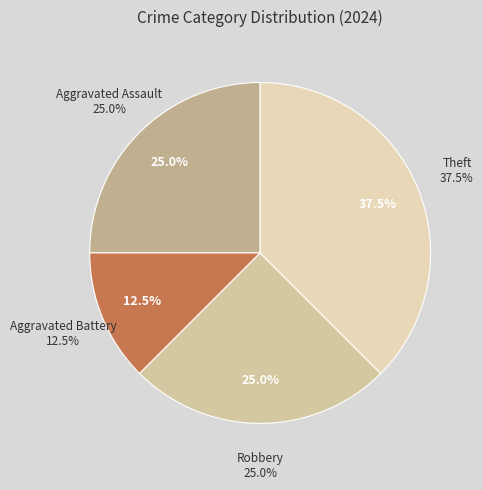

Which category has the biggest portion of the pie?

Theft